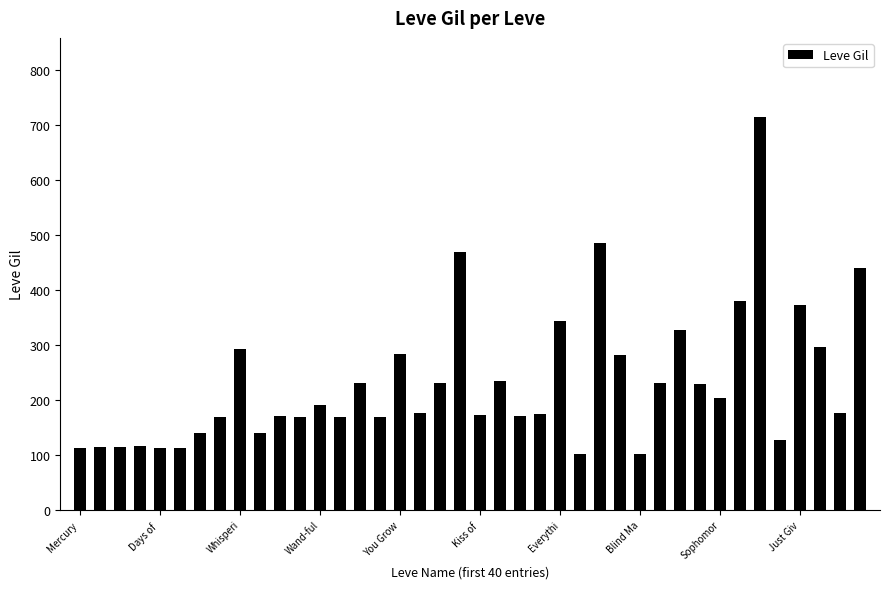

What is the value of the 39th bar from the left?

175